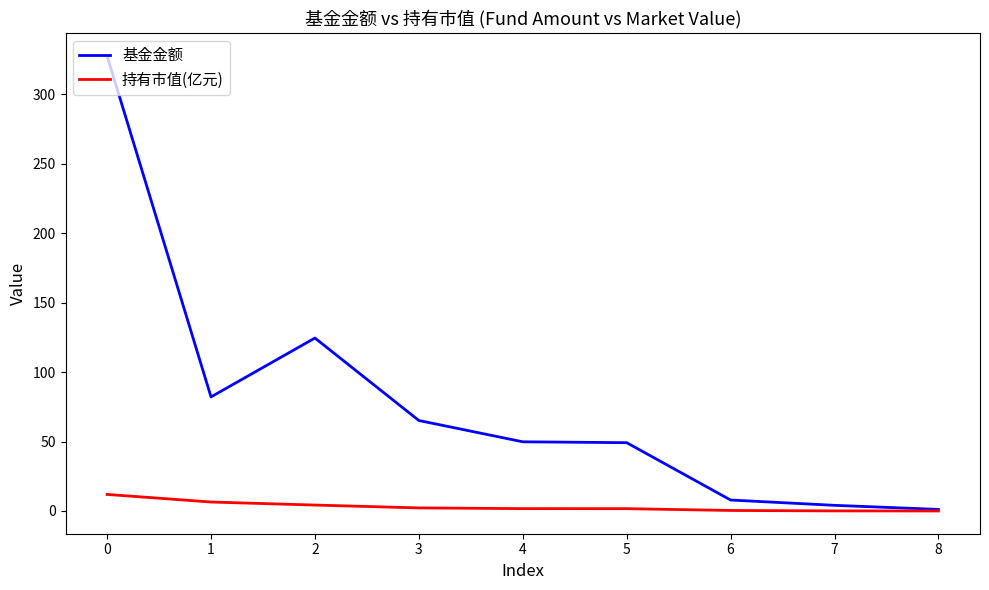

What is the average value of the 持有市值(亿元) series?

3.2